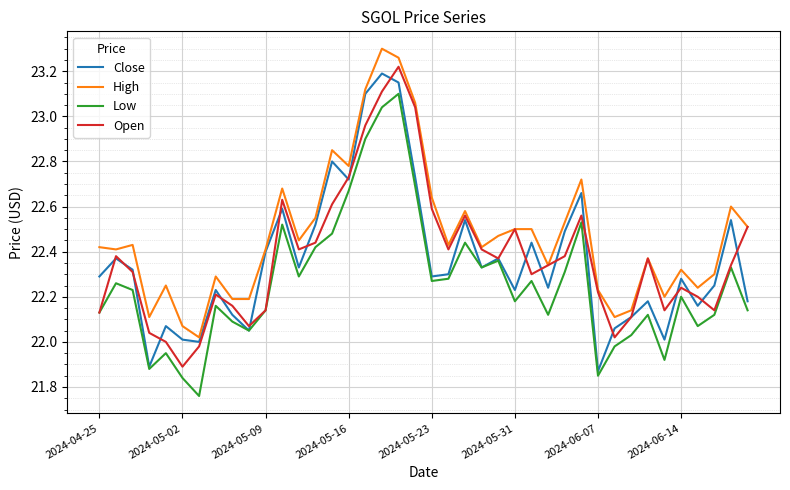

What is the sum of all Close values?

894.4